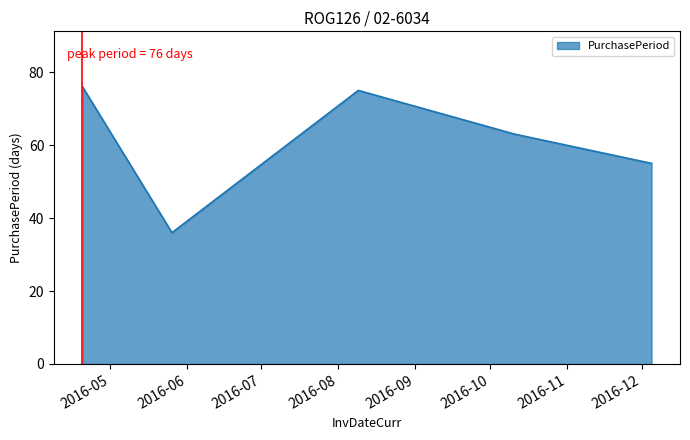

How many series are shown in this chart?

1